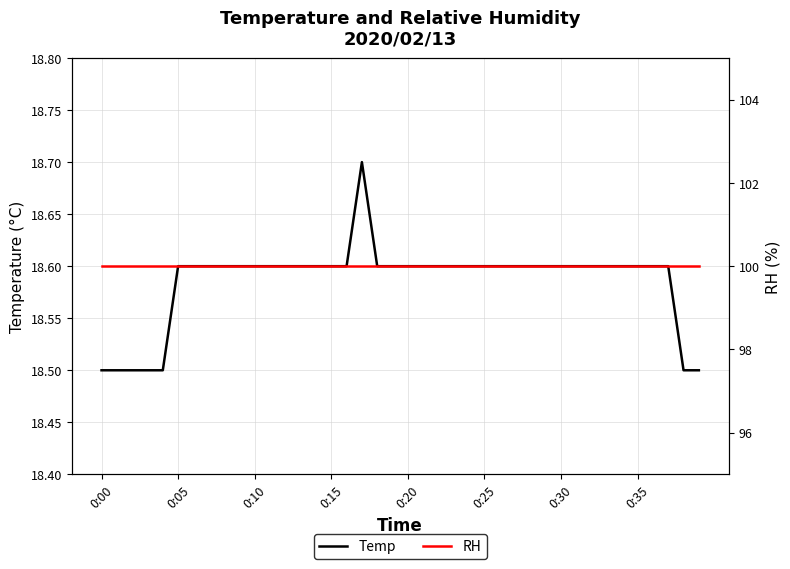

The value of Temp at 0:05 is 18.6. True or false?

True